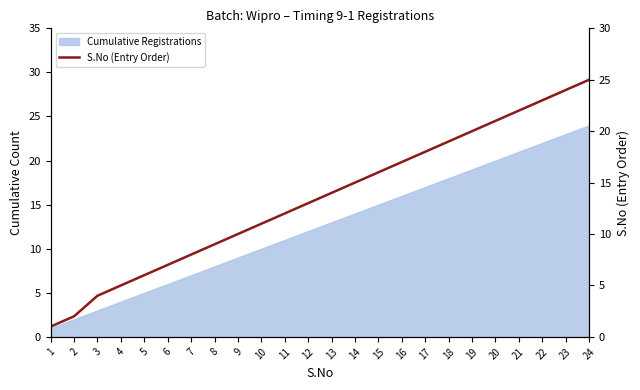

List the labels in order of value, largest first.

24, 23, 22, 21, 20, 19, 18, 17, 16, 15, 14, 13, 12, 11, 10, 9, 8, 7, 6, 5, 4, 3, 2, 1